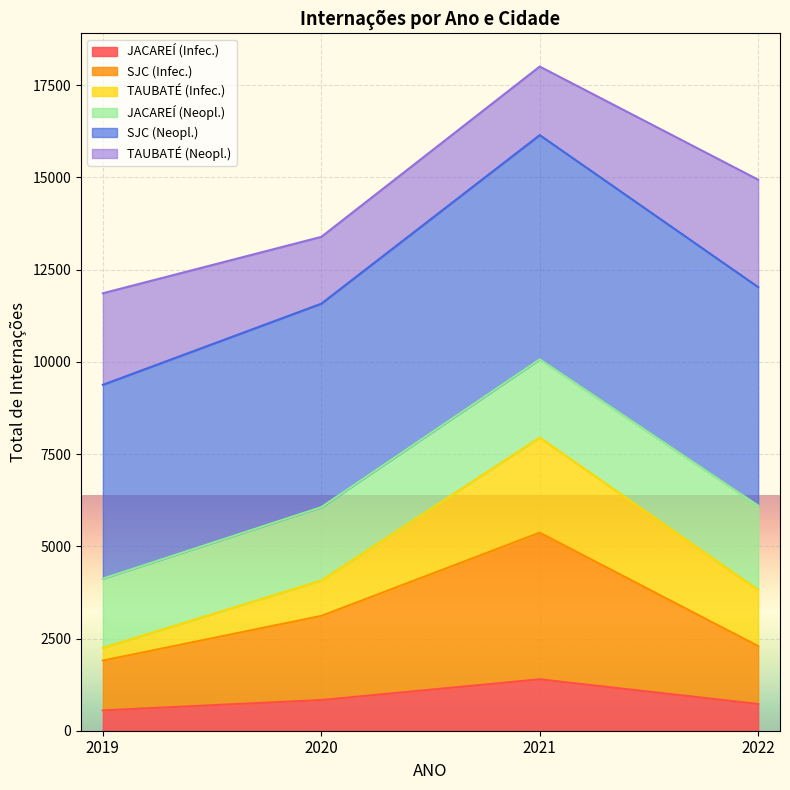

What is the value of the JACAREÍ (Infec.) point at the 4th from the left?

725